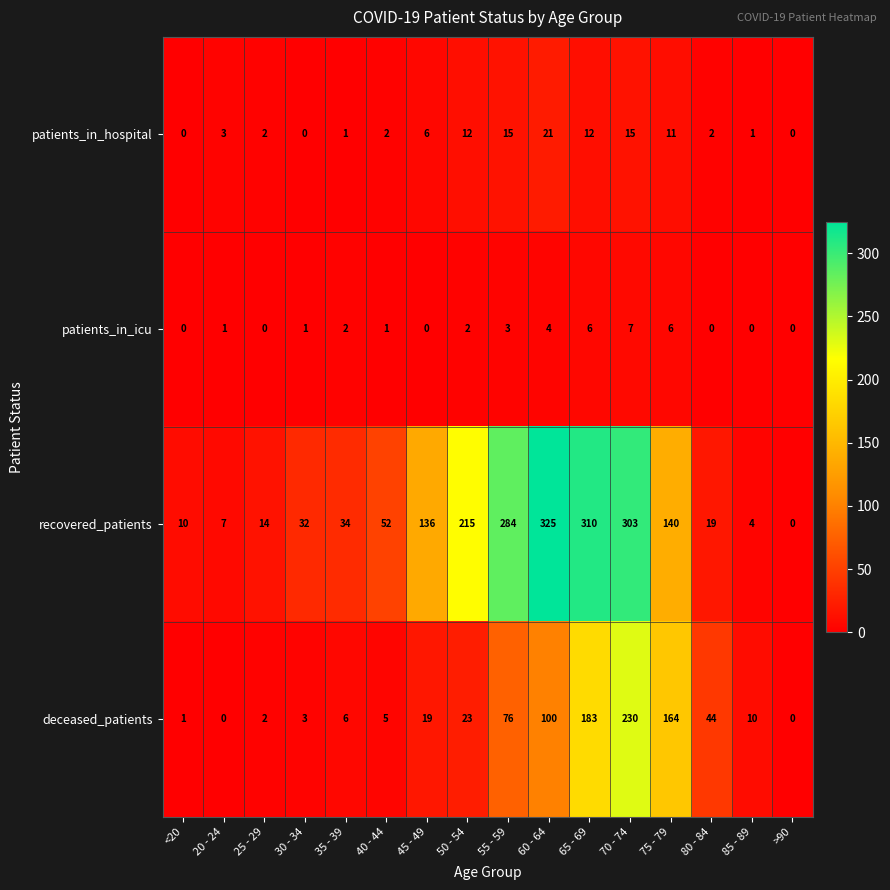

At which category is the sum across all series the highest?

70 - 74